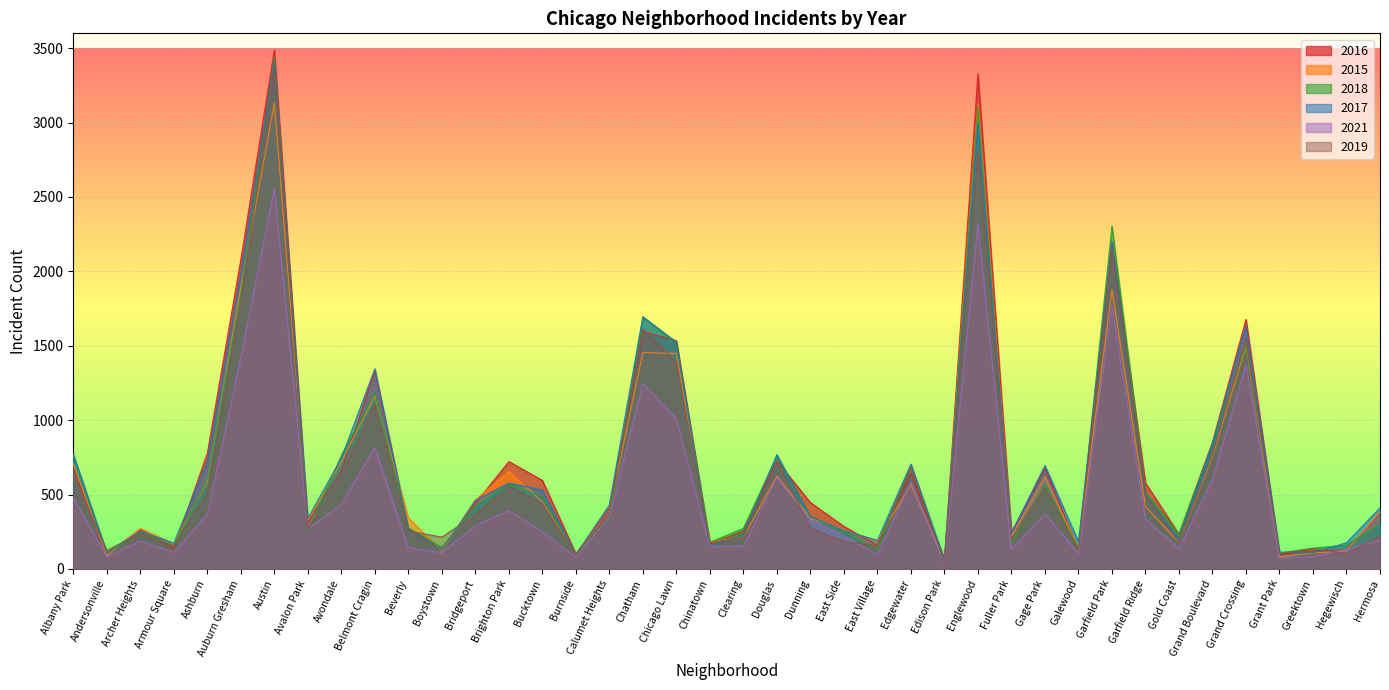

How many data points in 2015 are above 391?

19